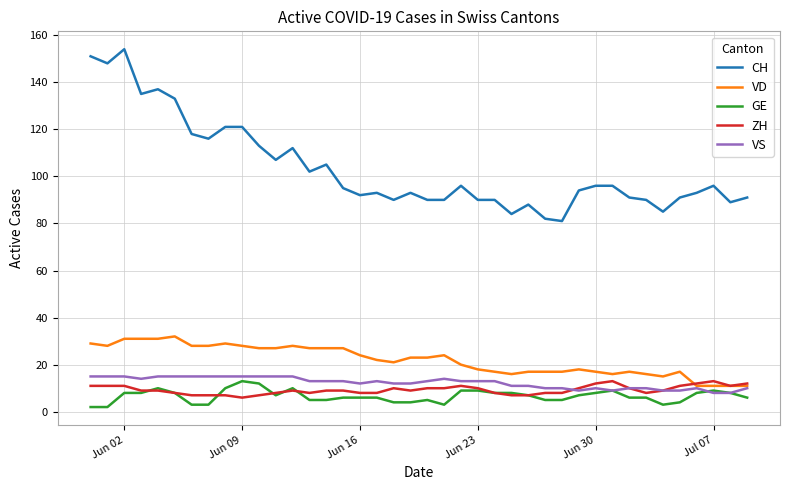

What is the minimum value for CH?

81